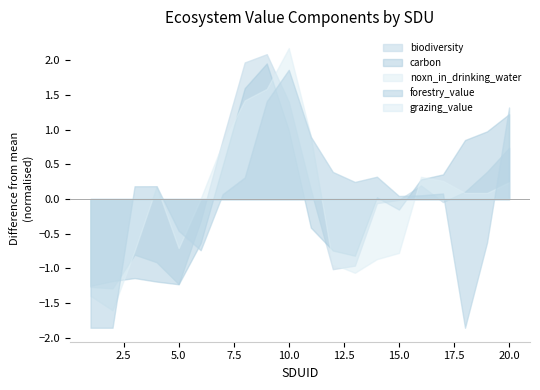

What is the minimum value shown in the chart?

-1.9